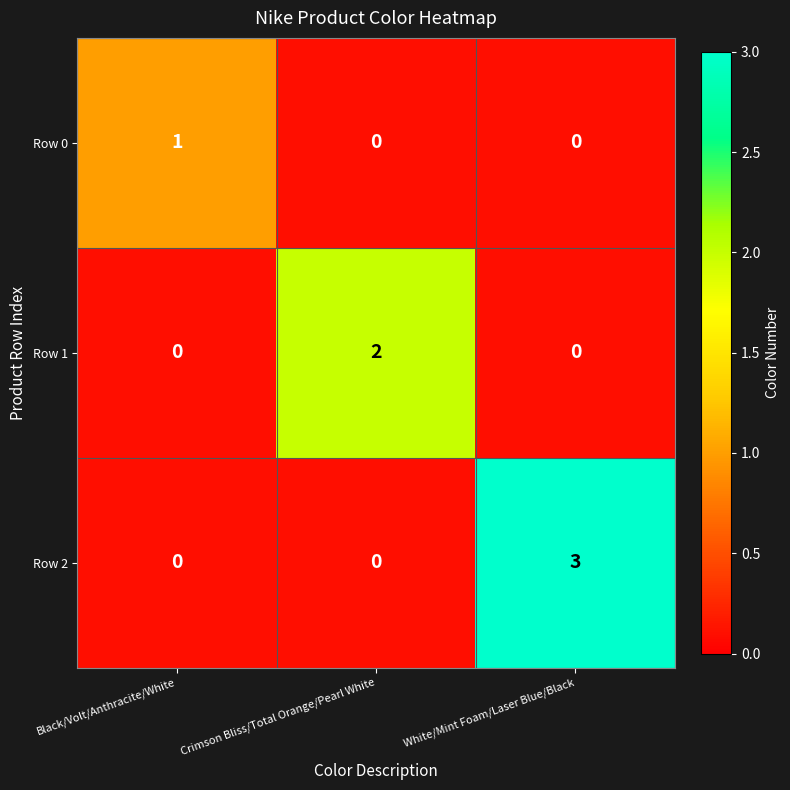

Is it true that Row 1 equals 3 at Crimson Bliss/Total Orange/Pearl White?

False